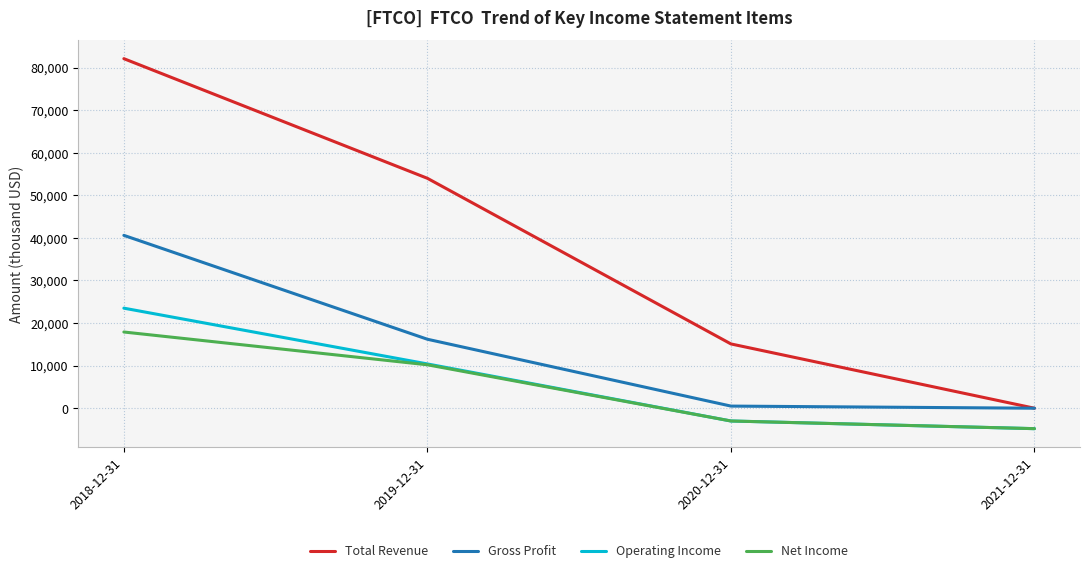

What position from the right is 2020-12-31?

2